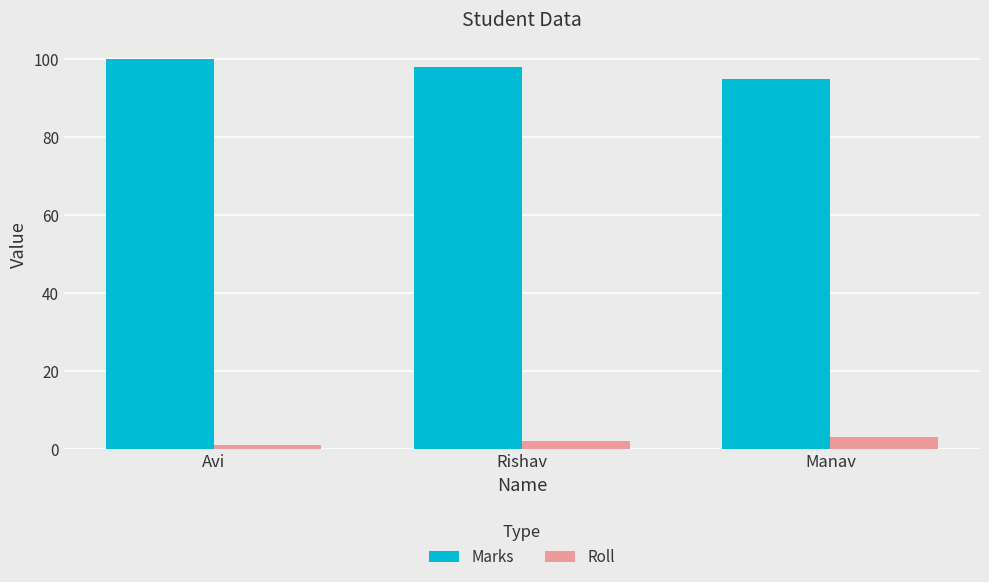

How many data points does each series have?

3